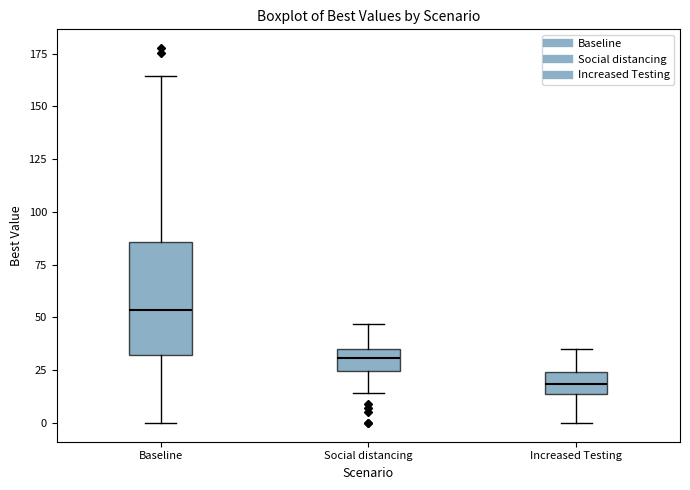

Which box's median line is the highest?

Baseline